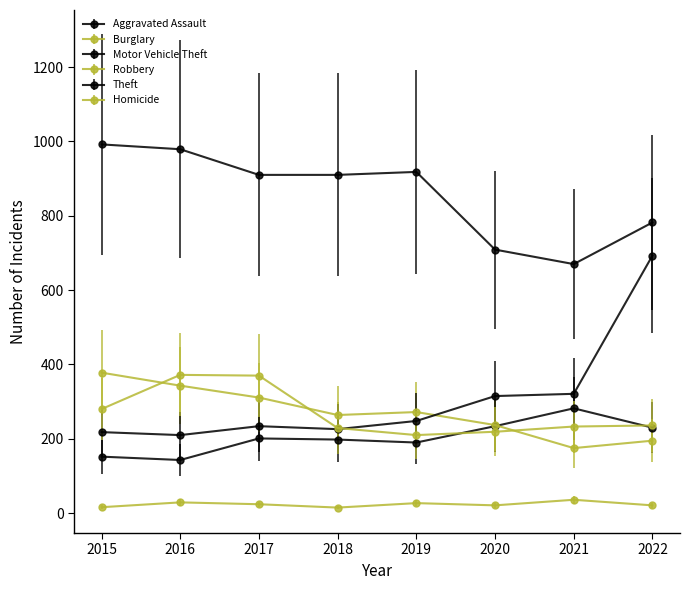

At how many categories does at least one series exceed 957?

2